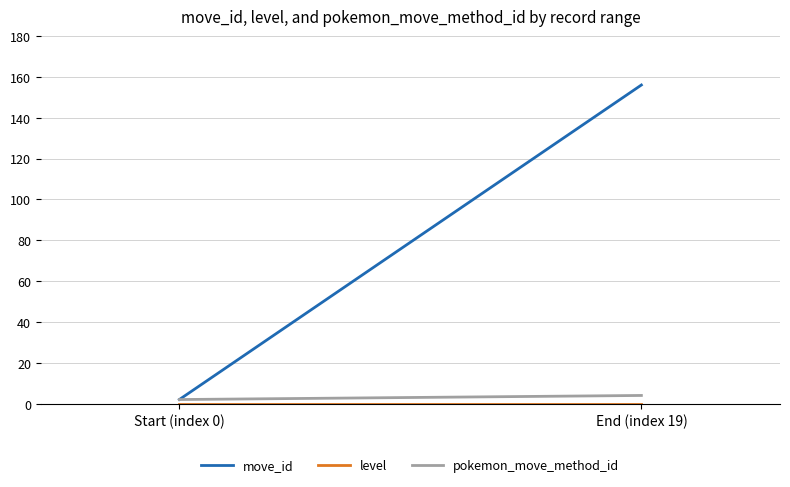

What is the value of the move_id point at the 2nd from the left?

156